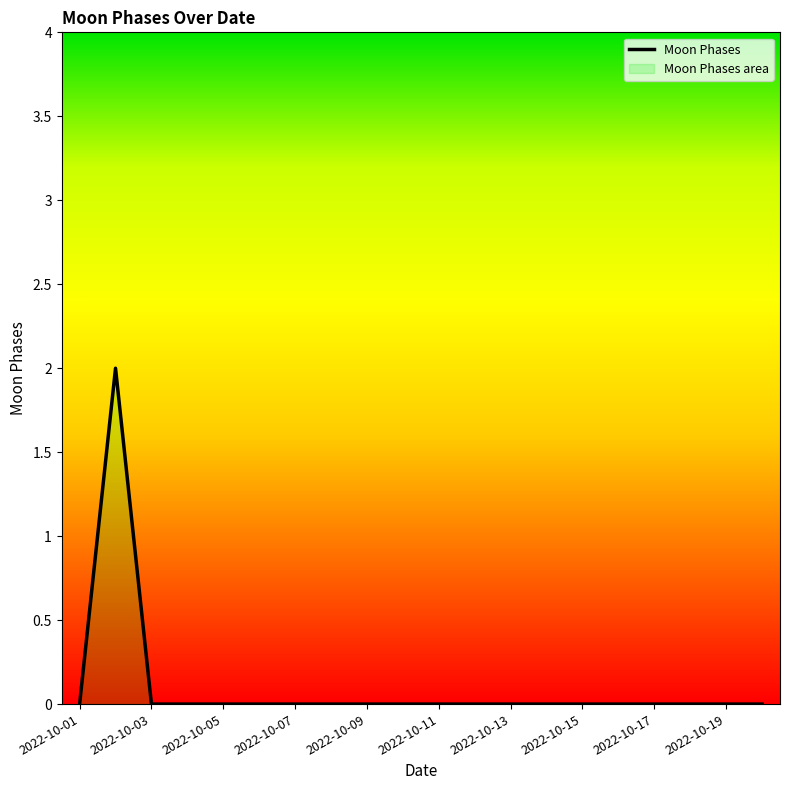

How many data points are above 0?

1